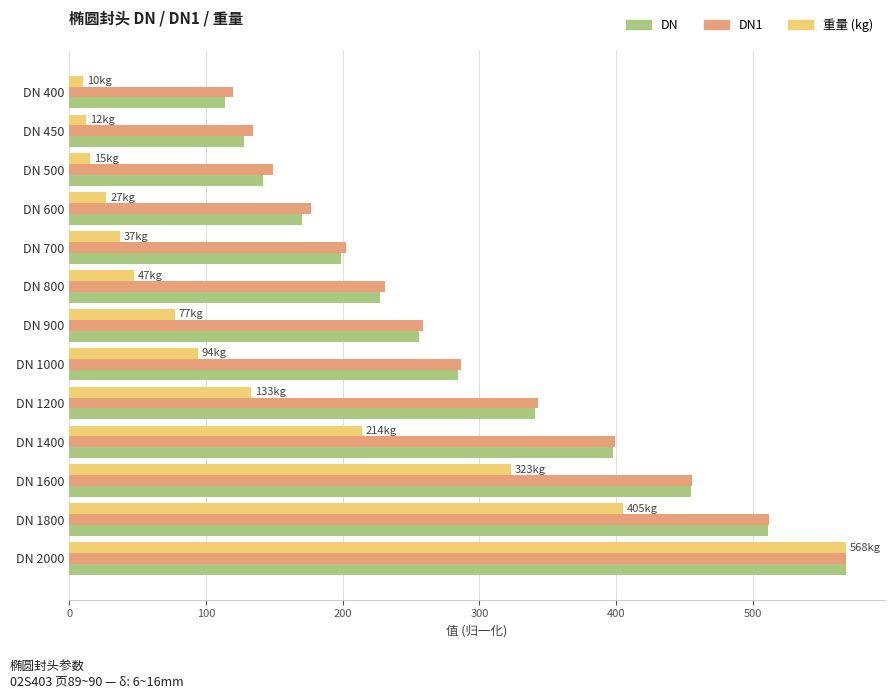

At which category is the sum across all series the highest?

DN 2000